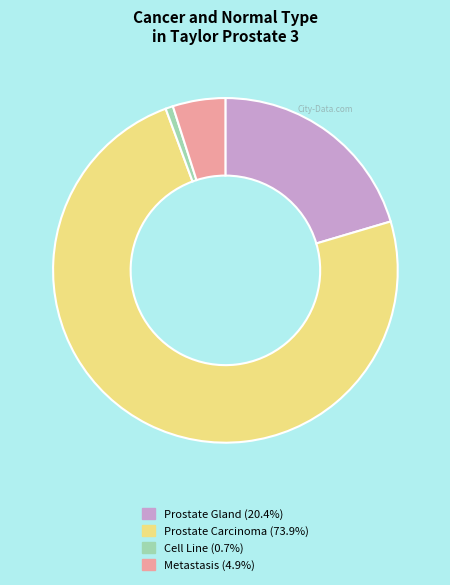

Do Prostate Carcinoma and Cell Line together represent more than half of the pie?

Yes